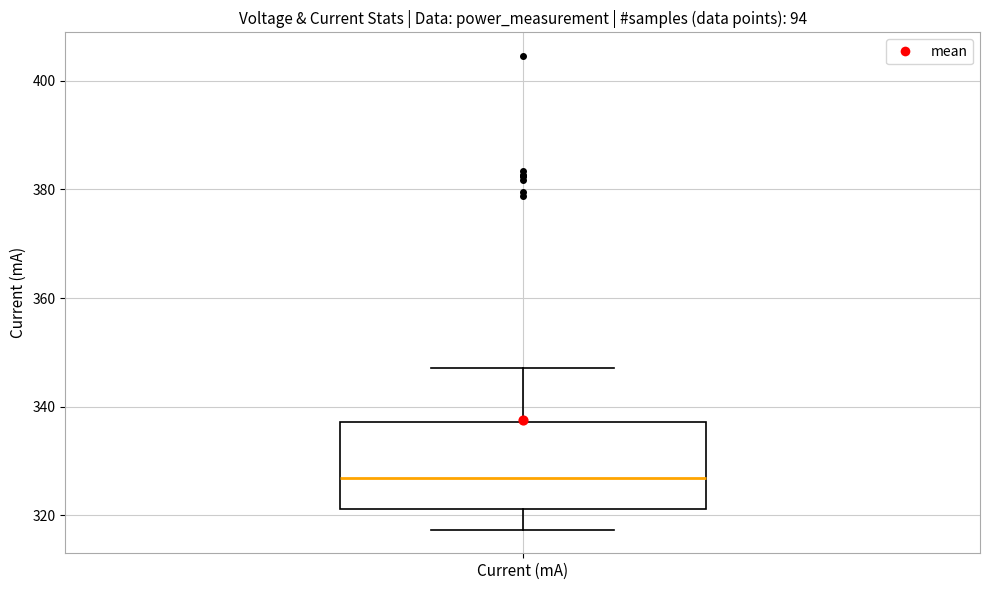

Transcribe this box plot: give where the median line is, the range the box spans, and where the two whiskers end, as read against the y-axis. The values are not printed on the chart, so give them approximately, as read against the axis.

median 326, box 322 to 338, whiskers 318 to 348